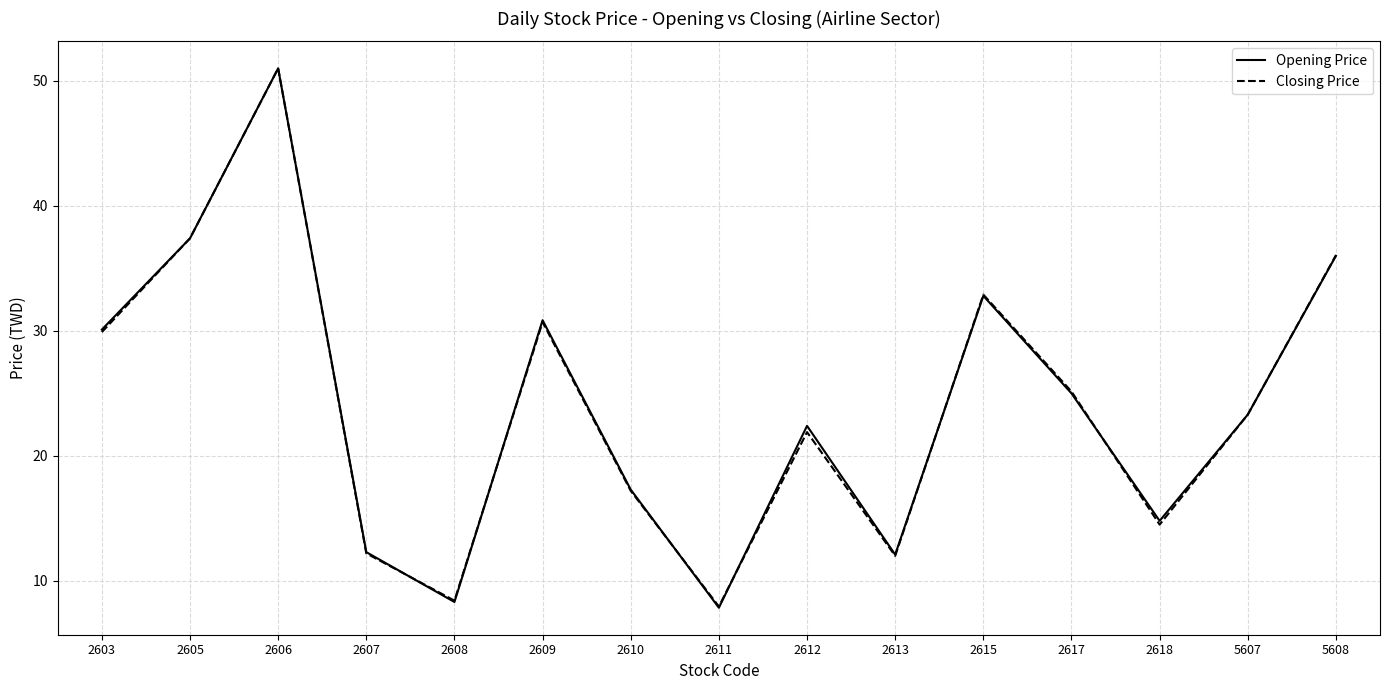

Which category has the lowest value across all series?

2611